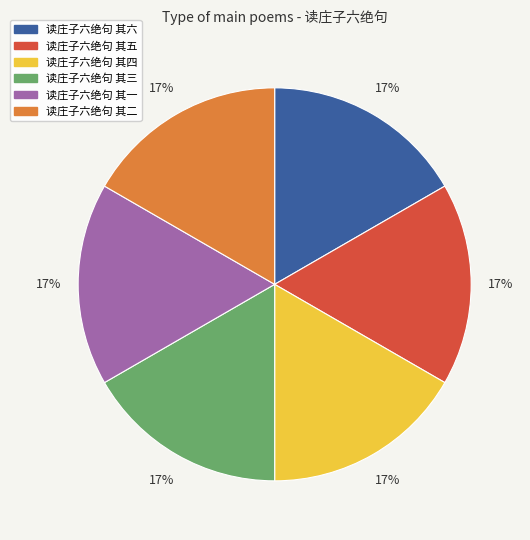

How many segments does this pie chart have?

6